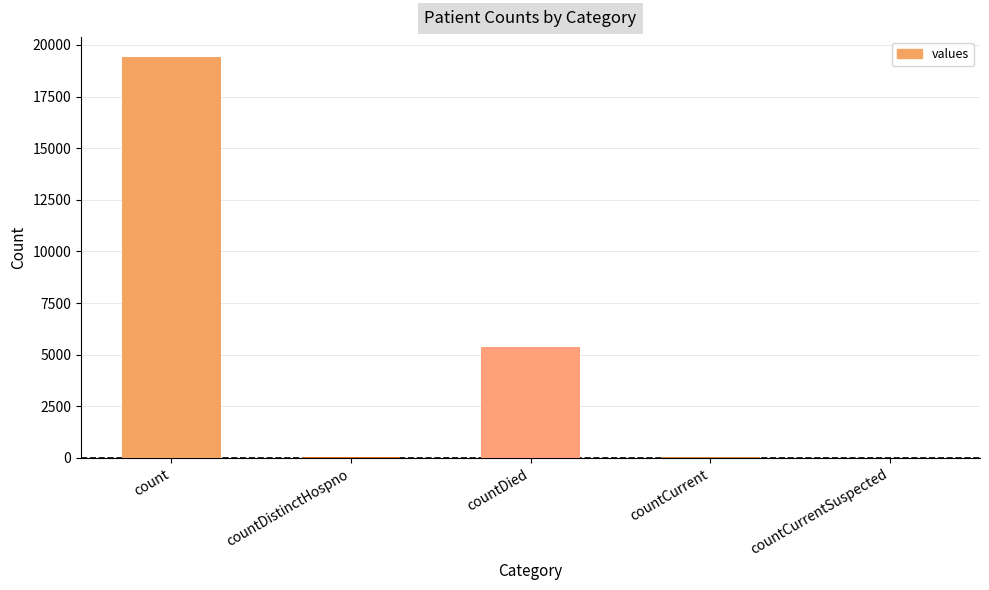

Between countDied and countCurrentSuspected, which is larger?

countDied